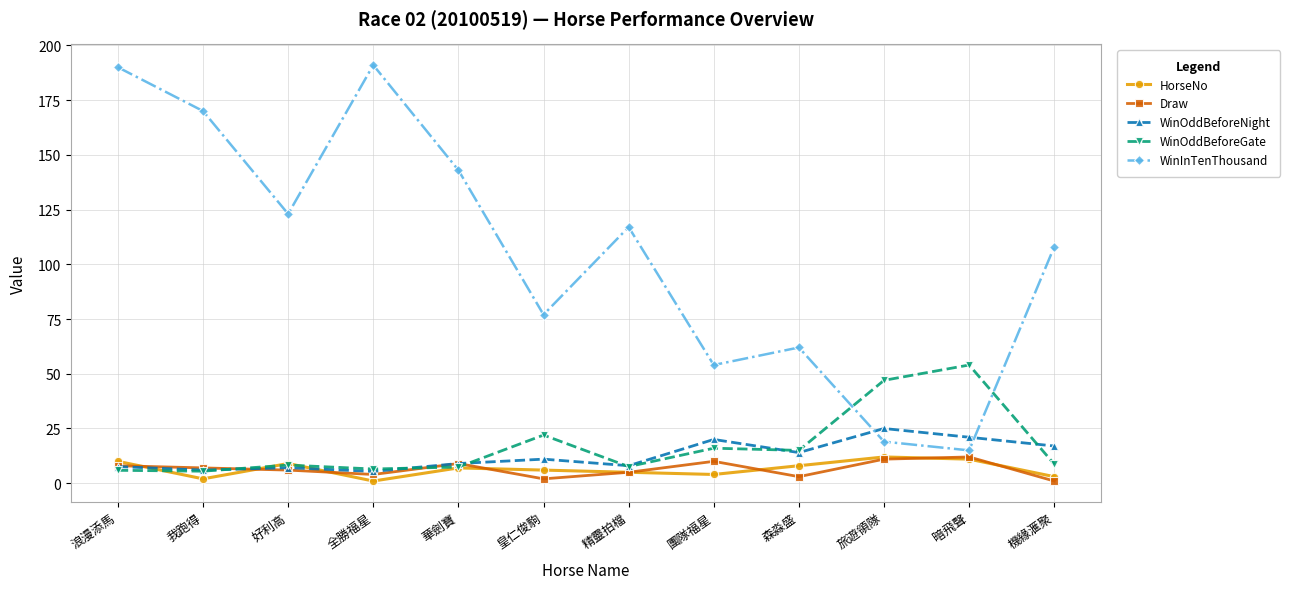

At which category is the sum across all series the highest?

浪漫添馬